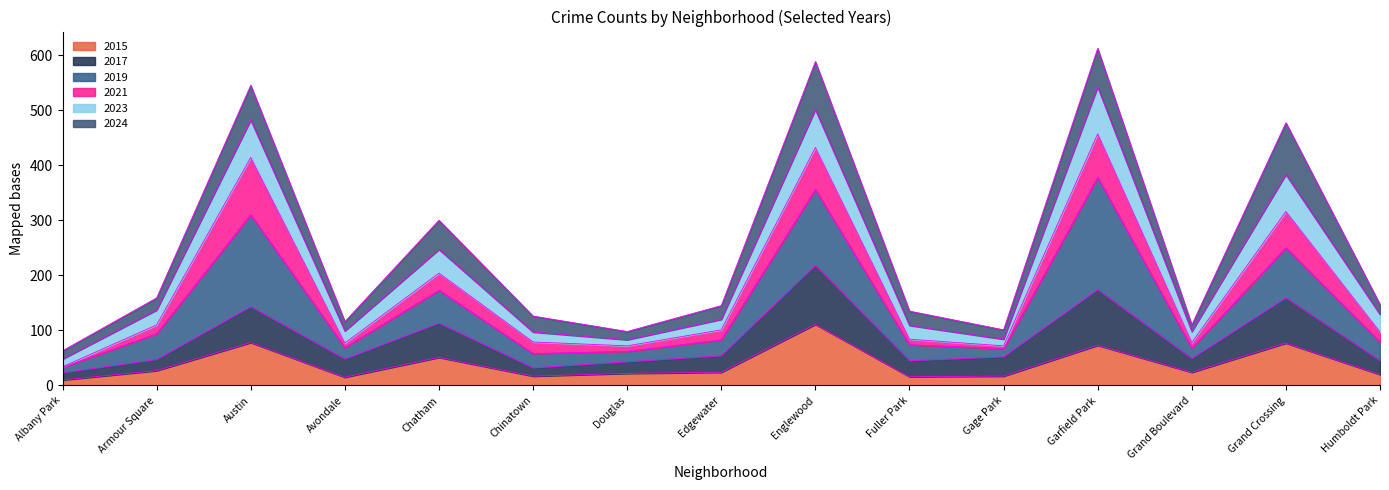

True or false: 2023 has a value of 178 at Avondale.

False